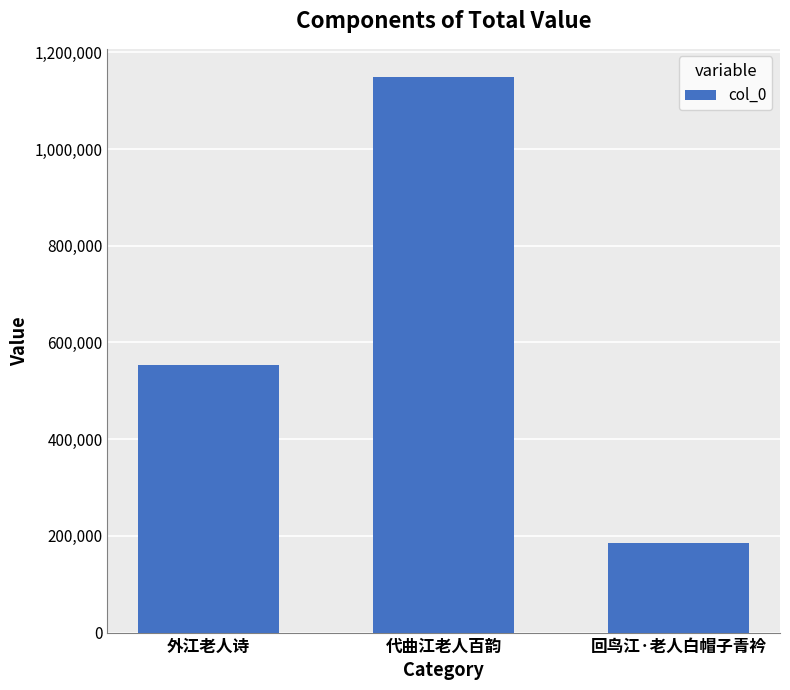

List the labels in order of value, largest first.

代曲江老人百韵, 外江老人诗, 回鸟江·老人白帽子青衿